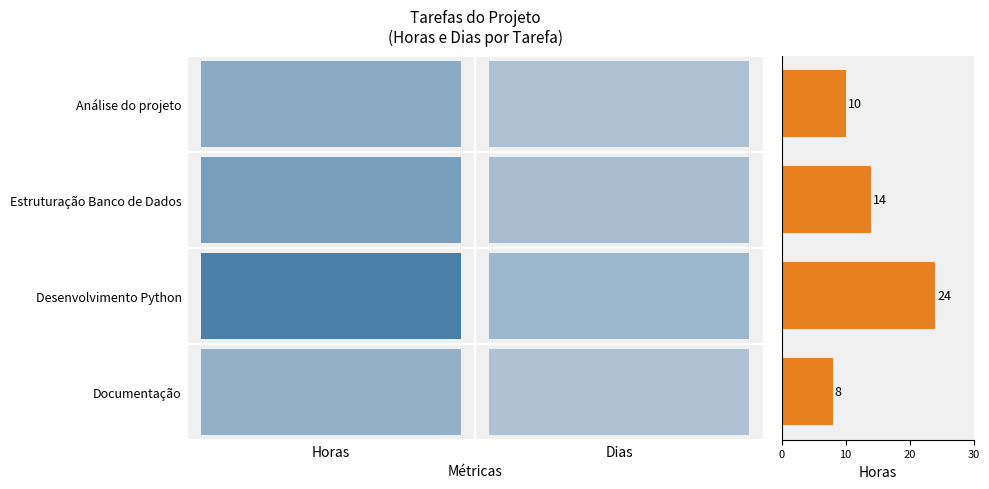

Count the values in the range 10 to 24.

3